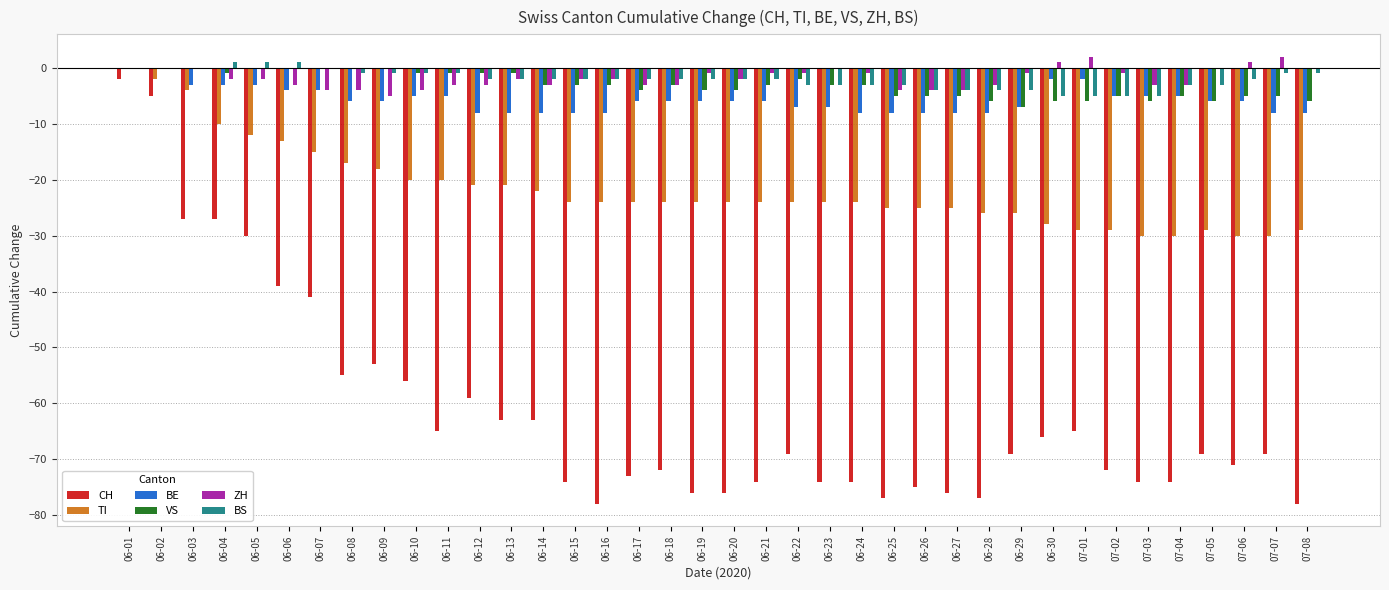

Is the value of BS at 06-19 greater than the value of VS at 07-02?

Yes